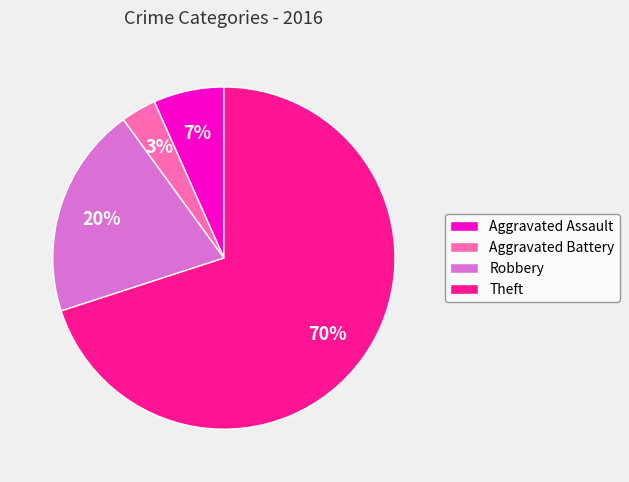

To the nearest percent, what percentage of the pie is Aggravated Assault?

7%